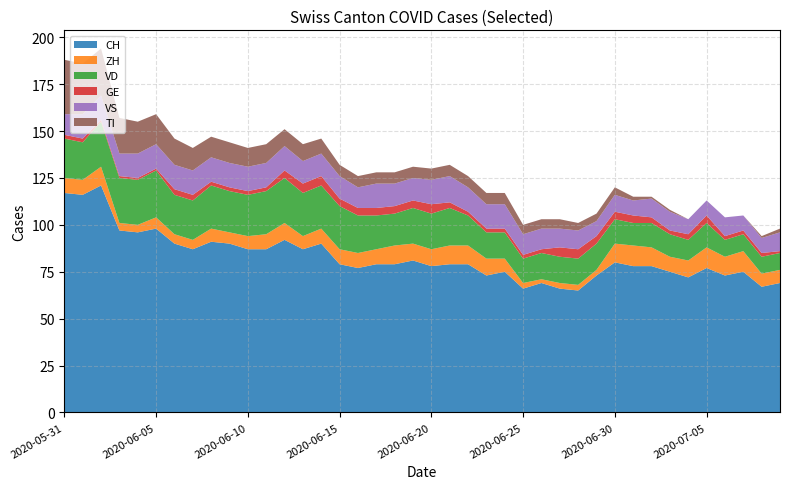

Reading right to left, transcribe all the data shown in this chart.

CH: 2020-07-09=69	2020-07-08=67	2020-07-07=75	2020-07-06=73	2020-07-05=77	2020-07-04=72	2020-07-03=75	2020-07-02=78	2020-07-01=78	2020-06-30=80	2020-06-29=73	2020-06-28=65	2020-06-27=66	2020-06-26=69	2020-06-25=66	2020-06-24=75	2020-06-23=73	2020-06-22=79	2020-06-21=79	2020-06-20=78	2020-06-19=81	2020-06-18=79	2020-06-17=79	2020-06-16=77	2020-06-15=79	2020-06-14=90	2020-06-13=87	2020-06-12=92	2020-06-11=87	2020-06-10=87	2020-06-09=90	2020-06-08=91	2020-06-07=87	2020-06-06=90	2020-06-05=98	2020-06-04=96	2020-06-03=97	2020-06-02=121	2020-06-01=116	2020-05-31=117
ZH: 2020-07-09=7	2020-07-08=7	2020-07-07=11	2020-07-06=10	2020-07-05=11	2020-07-04=9	2020-07-03=8	2020-07-02=10	2020-07-01=11	2020-06-30=10	2020-06-29=3	2020-06-28=3	2020-06-27=3	2020-06-26=2	2020-06-25=3	2020-06-24=7	2020-06-23=9	2020-06-22=10	2020-06-21=10	2020-06-20=9	2020-06-19=9	2020-06-18=10	2020-06-17=8	2020-06-16=8	2020-06-15=8	2020-06-14=8	2020-06-13=7	2020-06-12=9	2020-06-11=8	2020-06-10=7	2020-06-09=6	2020-06-08=7	2020-06-07=5	2020-06-06=5	2020-06-05=6	2020-06-04=4	2020-06-03=4	2020-06-02=10	2020-06-01=8	2020-05-31=8
VD: 2020-07-09=9	2020-07-08=9	2020-07-07=9	2020-07-06=9	2020-07-05=13	2020-07-04=11	2020-07-03=12	2020-07-02=13	2020-07-01=12	2020-06-30=13	2020-06-29=14	2020-06-28=14	2020-06-27=14	2020-06-26=14	2020-06-25=13	2020-06-24=14	2020-06-23=14	2020-06-22=16	2020-06-21=20	2020-06-20=19	2020-06-19=19	2020-06-18=17	2020-06-17=18	2020-06-16=20	2020-06-15=23	2020-06-14=23	2020-06-13=23	2020-06-12=24	2020-06-11=23	2020-06-10=22	2020-06-09=22	2020-06-08=23	2020-06-07=21	2020-06-06=21	2020-06-05=25	2020-06-04=24	2020-06-03=24	2020-06-02=24	2020-06-01=20	2020-05-31=21
GE: 2020-07-09=1	2020-07-08=2	2020-07-07=2	2020-07-06=2	2020-07-05=4	2020-07-04=3	2020-07-03=2	2020-07-02=3	2020-07-01=4	2020-06-30=4	2020-06-29=4	2020-06-28=5	2020-06-27=5	2020-06-26=2	2020-06-25=2	2020-06-24=2	2020-06-23=2	2020-06-22=2	2020-06-21=3	2020-06-20=5	2020-06-19=4	2020-06-18=4	2020-06-17=4	2020-06-16=4	2020-06-15=4	2020-06-14=5	2020-06-13=5	2020-06-12=4	2020-06-11=2	2020-06-10=2	2020-06-09=2	2020-06-08=2	2020-06-07=3	2020-06-06=3	2020-06-05=1	2020-06-04=1	2020-06-03=1	2020-06-02=1	2020-06-01=2	2020-05-31=2
VS: 2020-07-09=10	2020-07-08=8	2020-07-07=8	2020-07-06=10	2020-07-05=8	2020-07-04=8	2020-07-03=10	2020-07-02=10	2020-07-01=8	2020-06-30=9	2020-06-29=8	2020-06-28=10	2020-06-27=10	2020-06-26=11	2020-06-25=11	2020-06-24=13	2020-06-23=13	2020-06-22=13	2020-06-21=14	2020-06-20=13	2020-06-19=12	2020-06-18=12	2020-06-17=13	2020-06-16=11	2020-06-15=12	2020-06-14=12	2020-06-13=12	2020-06-12=13	2020-06-11=13	2020-06-10=13	2020-06-09=13	2020-06-08=13	2020-06-07=13	2020-06-06=13	2020-06-05=13	2020-06-04=13	2020-06-03=12	2020-06-02=13	2020-06-01=13	2020-05-31=11
TI: 2020-07-09=2	2020-07-08=1	2020-07-07=0	2020-07-06=0	2020-07-05=0	2020-07-04=0	2020-07-03=1	2020-07-02=1	2020-07-01=2	2020-06-30=4	2020-06-29=4	2020-06-28=4	2020-06-27=5	2020-06-26=5	2020-06-25=5	2020-06-24=6	2020-06-23=6	2020-06-22=6	2020-06-21=6	2020-06-20=6	2020-06-19=6	2020-06-18=6	2020-06-17=6	2020-06-16=6	2020-06-15=6	2020-06-14=8	2020-06-13=9	2020-06-12=9	2020-06-11=10	2020-06-10=10	2020-06-09=11	2020-06-08=11	2020-06-07=12	2020-06-06=14	2020-06-05=16	2020-06-04=17	2020-06-03=19	2020-06-02=25	2020-06-01=27	2020-05-31=29